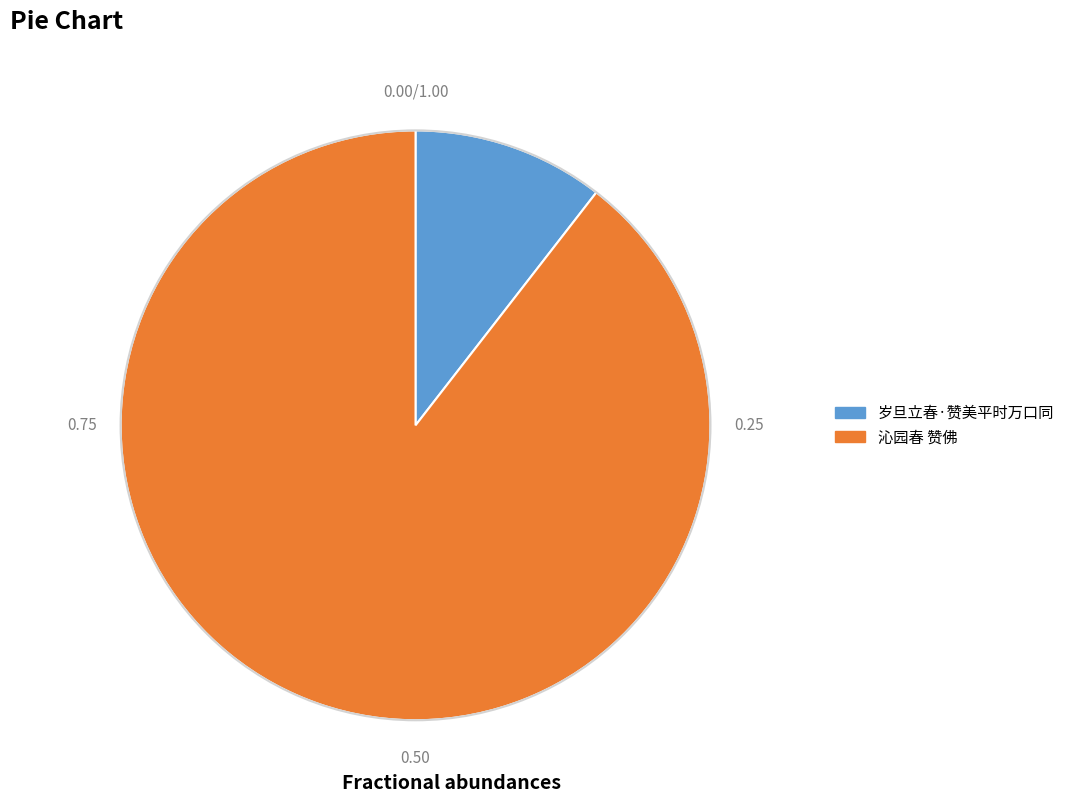

Which has a higher value, 岁旦立春·赞美平时万口同 or 沁园春 赞佛?

沁园春 赞佛